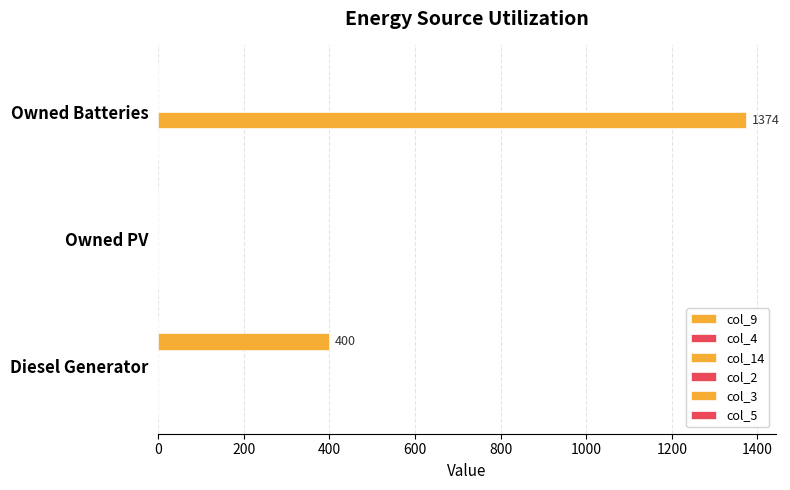

How many data points does each series have?

3